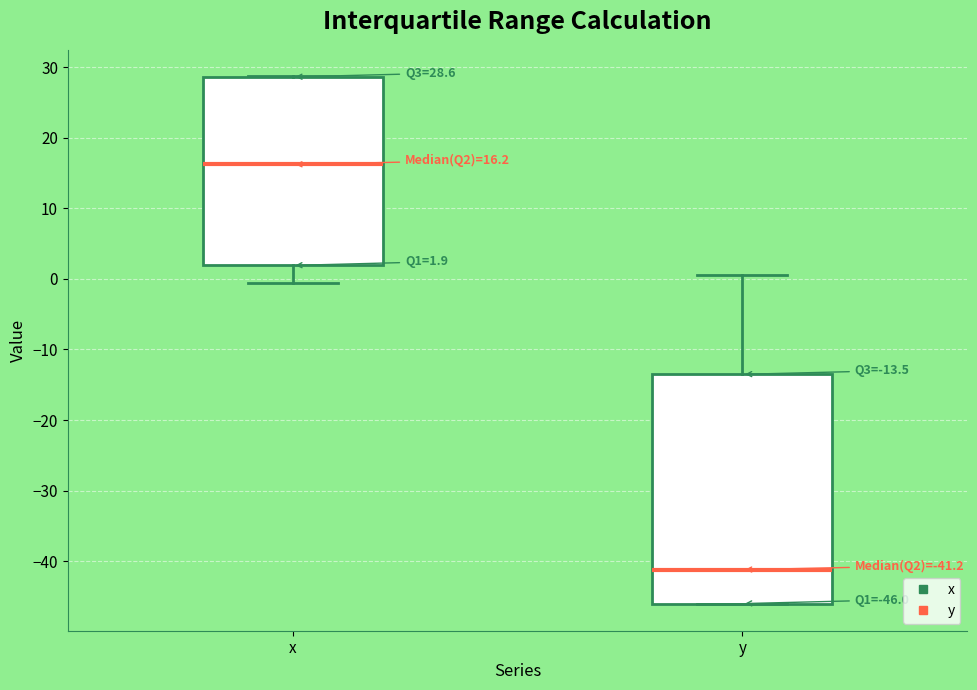

Which box's median line is the highest?

x